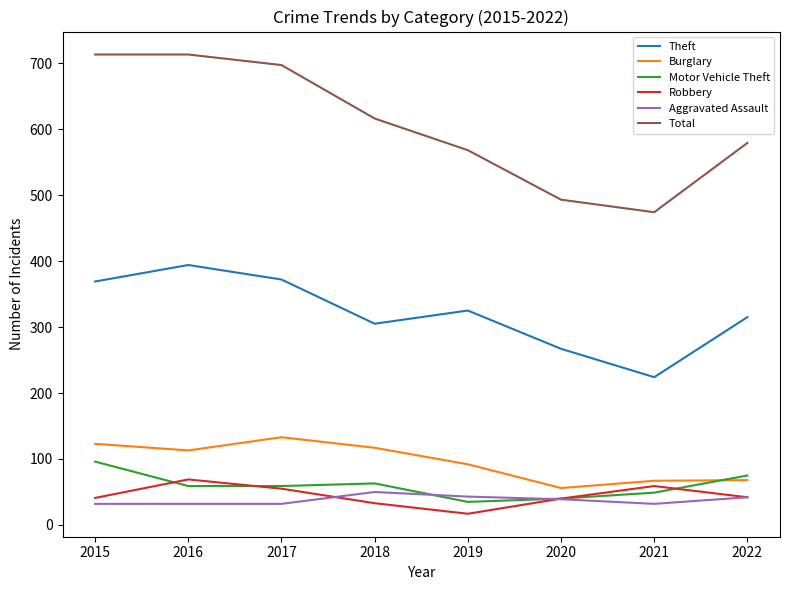

True or false: Aggravated Assault and Burglary cross at least once.

False